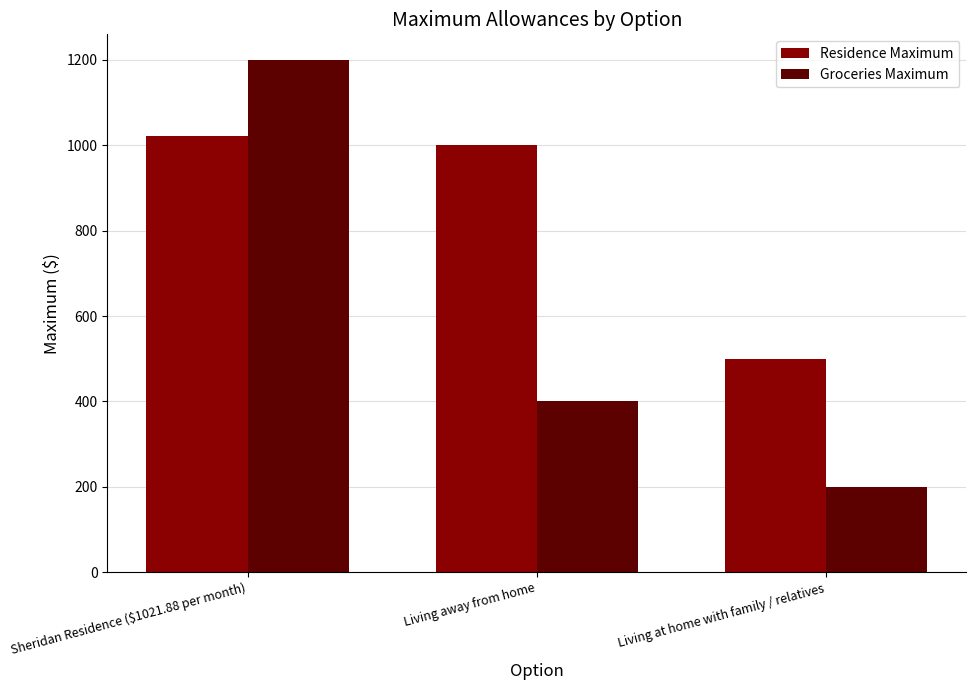

What are all the series names shown in the legend?

Residence Maximum, Groceries Maximum